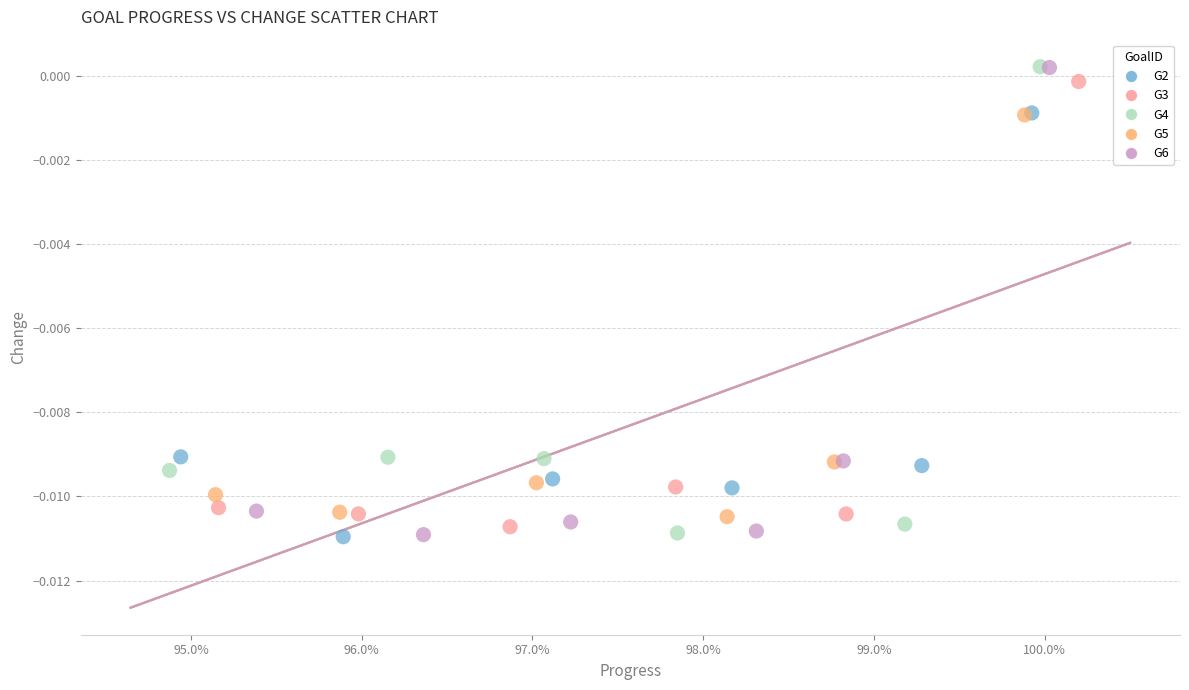

What are all the series names shown in the legend?

G2, G3, G4, G5, G6